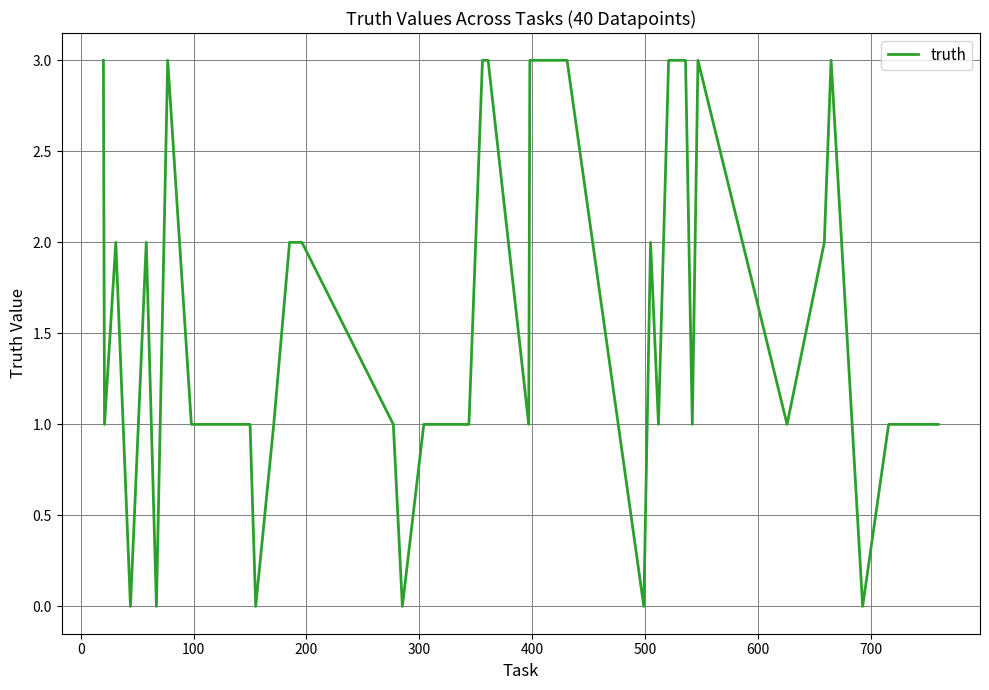

What is the greatest value displayed?

3